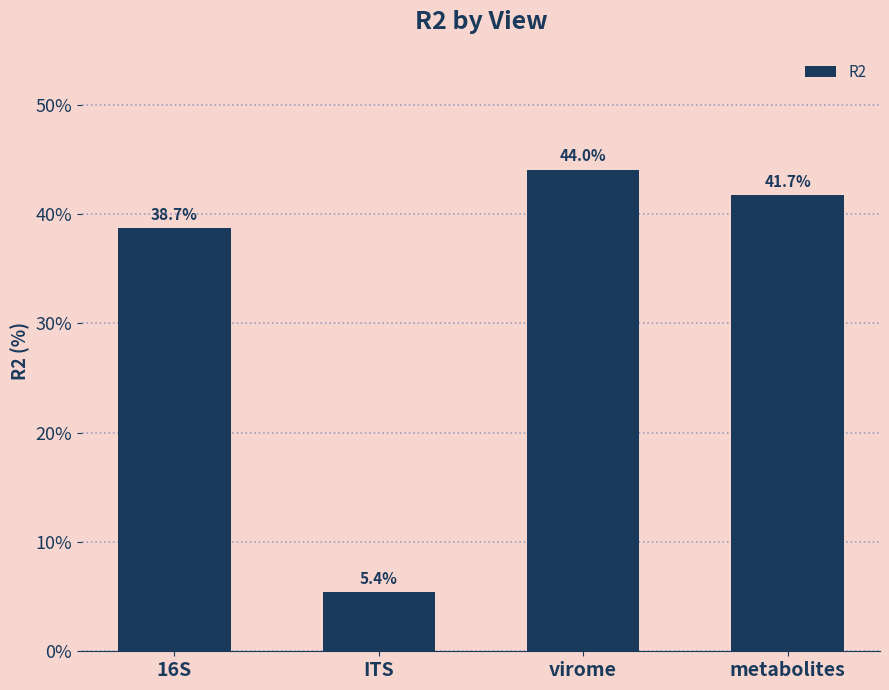

What is the change in value from 16S to metabolites?

+3.0